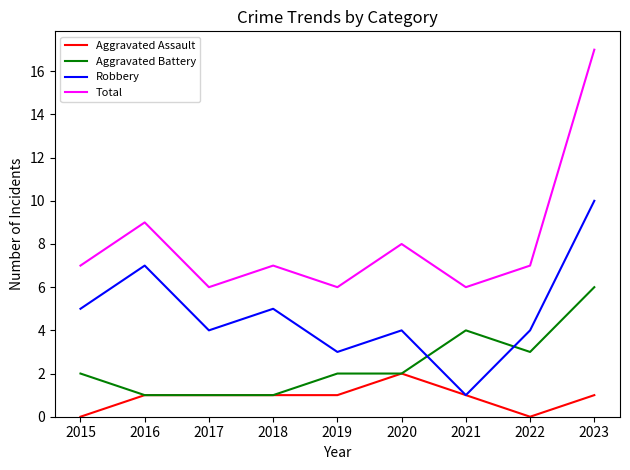

True or false: Aggravated Battery and Robbery intersect in this chart.

True